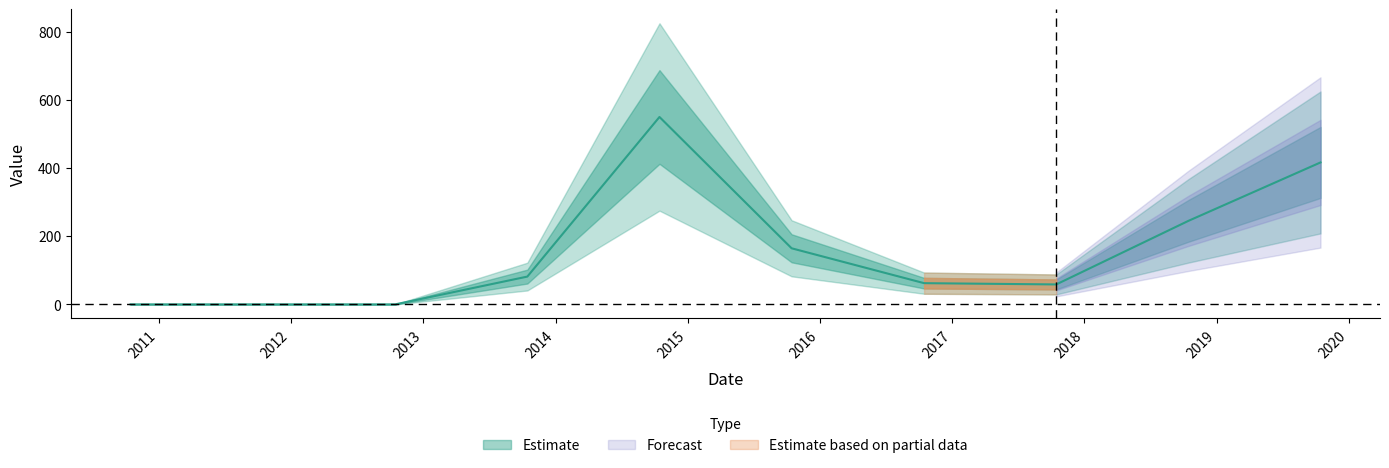

At which category does the chart reach its minimum across all series?

2010-10-15